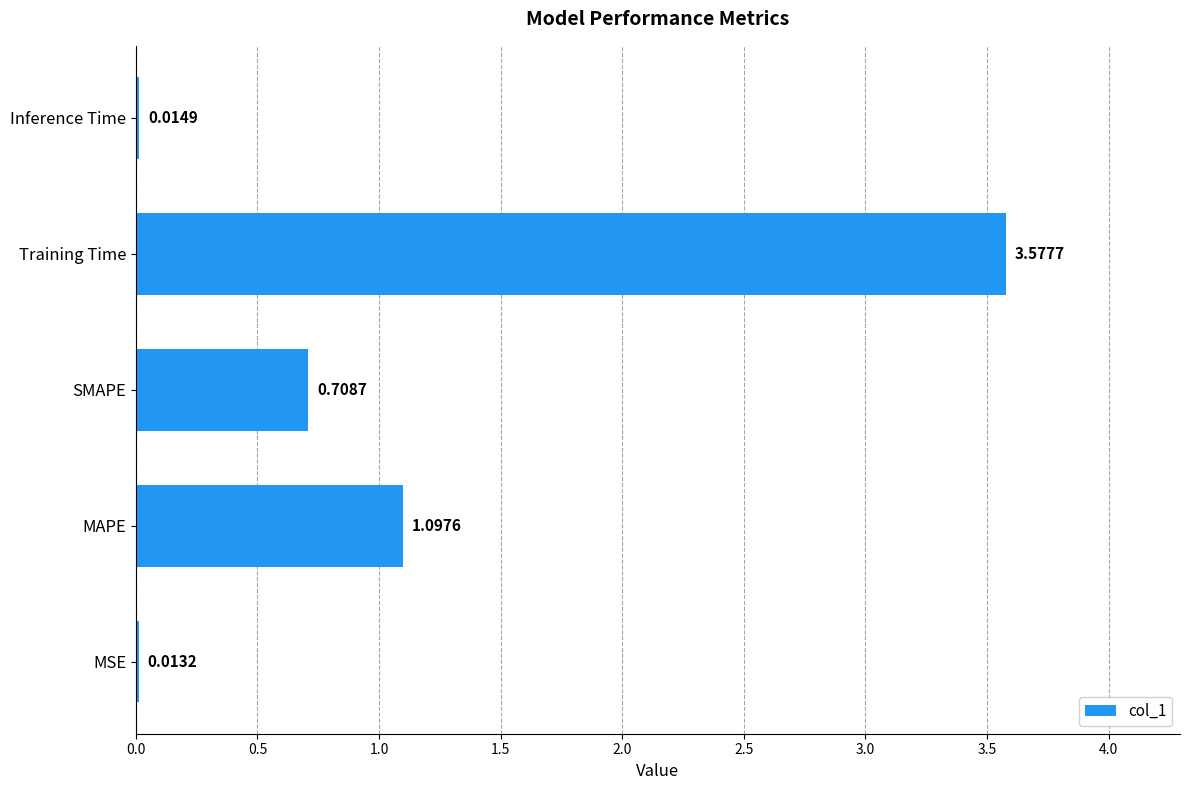

What is the difference between the values at SMAPE and Training Time?

2.9